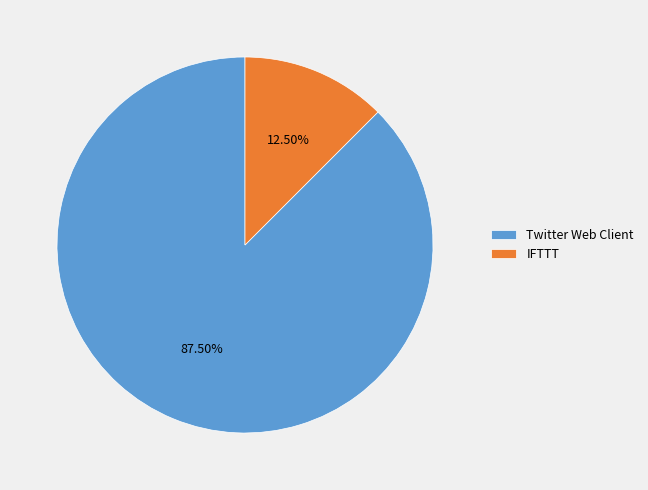

Is it true that IFTTT is 25% of the pie?

False